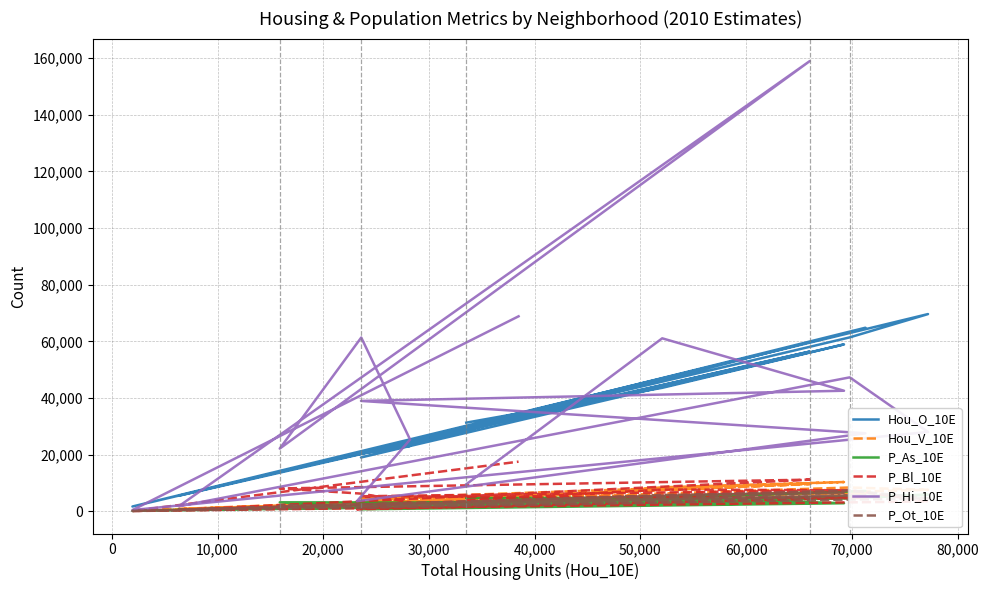

The P_Bl_10E series shows 23562 at 14. True or false?

False